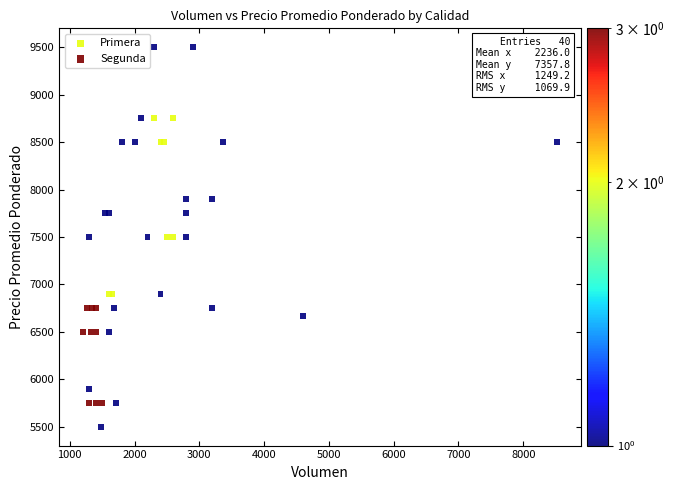

What are all the series names shown in the legend?

Primera, Segunda